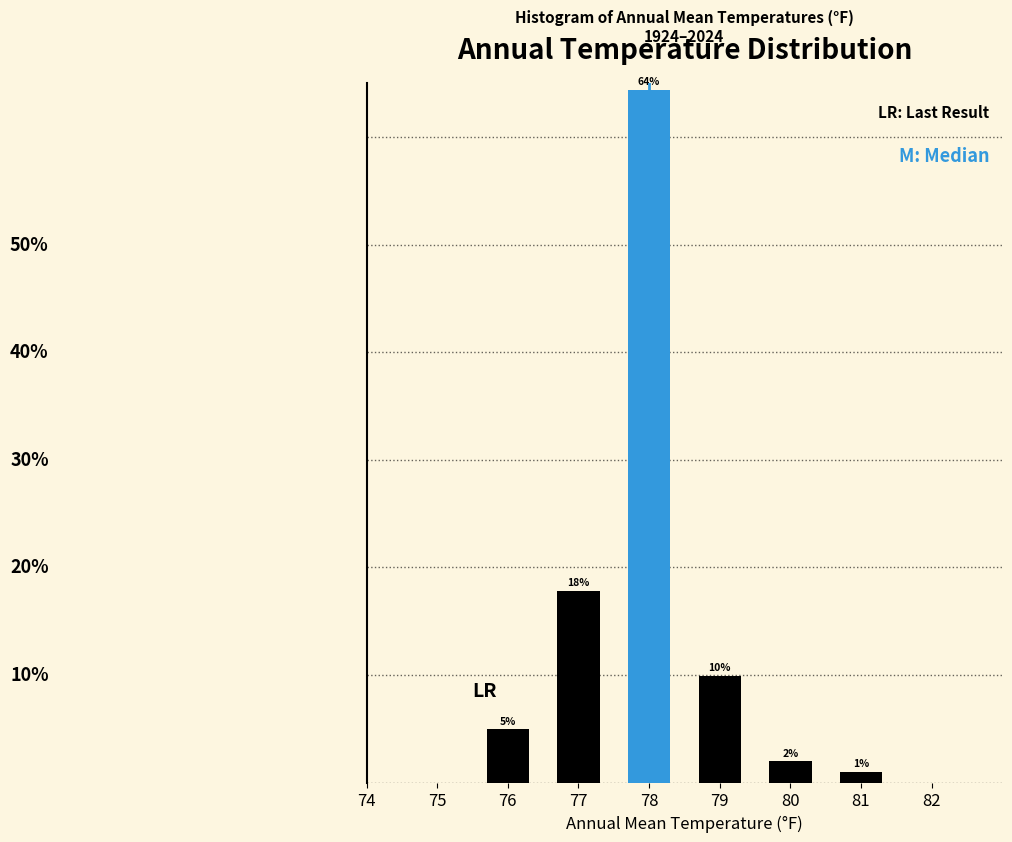

Rank the categories by value from lowest to highest.

81, 80, 76, 79, 77, 78